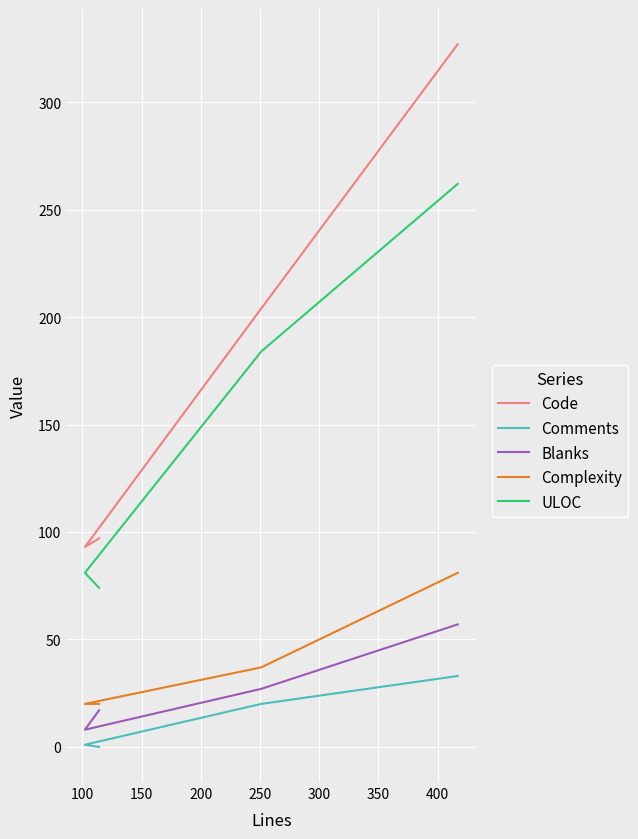

What is the lowest value of the Code series?

93